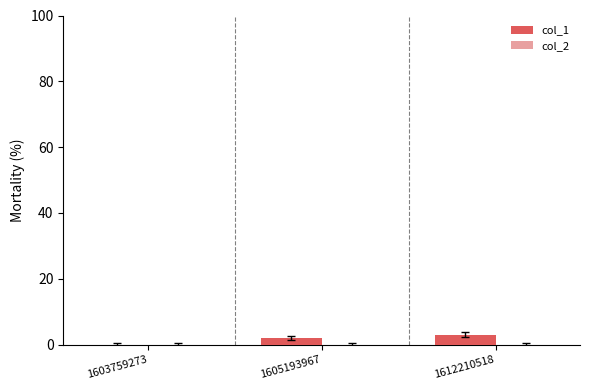

What is the change in value from 1603759273 to 1612210518?

+3